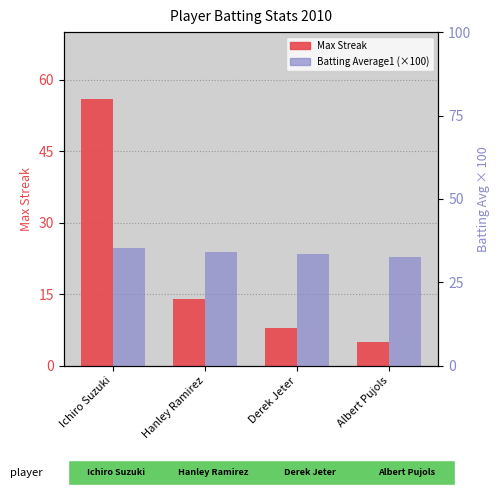

What is the total value across all series at Ichiro Suzuki?

91.2